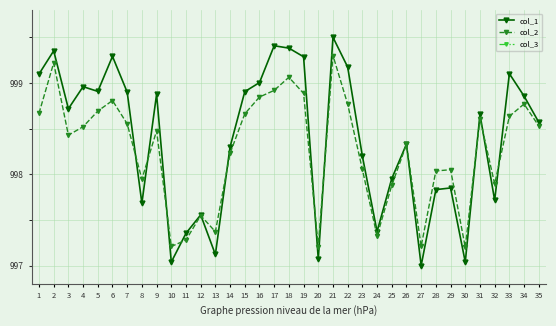

At how many categories does at least one series exceed 997?

35